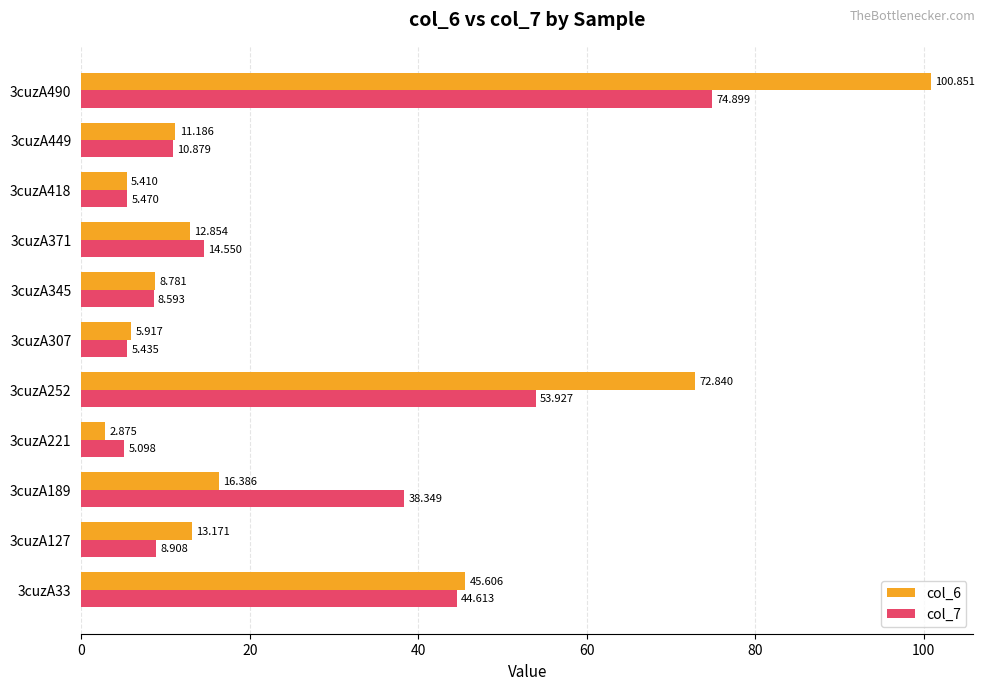

Which series has the largest total across all categories?

col_6